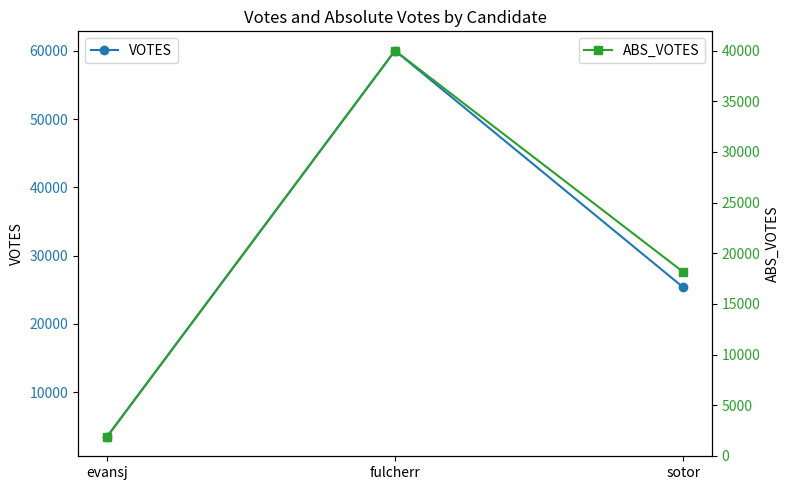

The ABS_VOTES series shows 18157 at sotor. True or false?

True